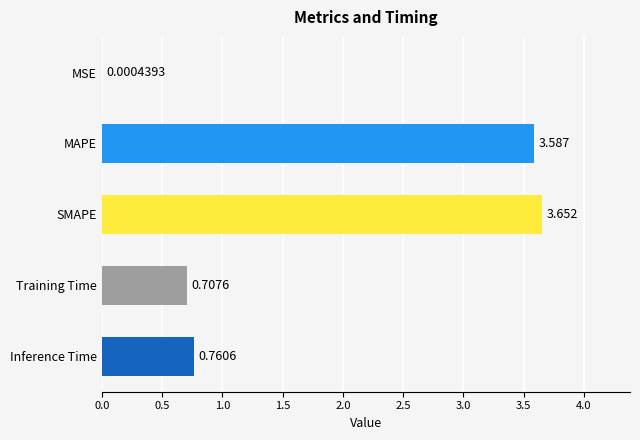

How many categories are shown in the chart?

5